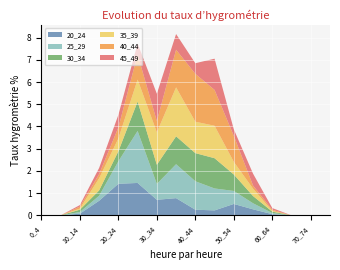

Reading left to right, list all the values displayed in this chart.

20_24: 0_4=0.0	5_9=0.0	10_14=0.1	15_19=0.7	20_24=1.4	25_29=1.5	30_34=0.7	35_39=0.8	40_44=0.3	45_49=0.2	50_54=0.5	55_59=0.3	60_64=0.1	65_69=0.0	70_74=0.0	75_100=0.0
25_29: 0_4=0.0	5_9=0.0	10_14=0.1	15_19=0.2	20_24=1.0	25_29=2.3	30_34=0.7	35_39=1.5	40_44=1.3	45_49=1.0	50_54=0.6	55_59=0.3	60_64=0.1	65_69=0.0	70_74=0.0	75_100=0.0
30_34: 0_4=0.0	5_9=0.0	10_14=0.1	15_19=0.2	20_24=0.5	25_29=1.3	30_34=0.9	35_39=1.3	40_44=1.3	45_49=1.4	50_54=0.7	55_59=0.3	60_64=0.1	65_69=0.0	70_74=0.0	75_100=0.0
35_39: 0_4=0.0	5_9=0.0	10_14=0.0	15_19=0.5	20_24=0.6	25_29=1.0	30_34=1.5	35_39=2.2	40_44=1.4	45_49=1.5	50_54=0.6	55_59=0.3	60_64=0.0	65_69=0.0	70_74=0.0	75_100=0.0
40_44: 0_4=0.0	5_9=0.0	10_14=0.1	15_19=0.2	20_24=0.5	25_29=1.1	30_34=0.5	35_39=1.7	40_44=2.2	45_49=1.6	50_54=1.2	55_59=0.1	60_64=0.1	65_69=0.0	70_74=0.0	75_100=0.0
45_49: 0_4=0.0	5_9=0.0	10_14=0.1	15_19=0.3	20_24=0.6	25_29=0.5	30_34=1.2	35_39=0.7	40_44=0.5	45_49=1.4	50_54=0.3	55_59=0.5	60_64=0.1	65_69=0.0	70_74=0.0	75_100=0.0